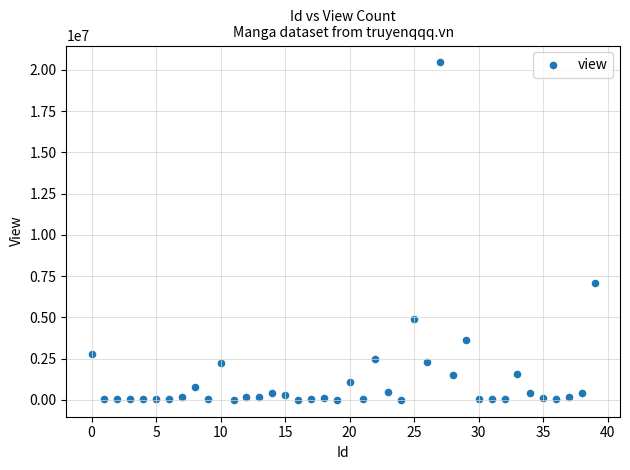

What Y value in the scatter plot is closest to 10227000?

7080665